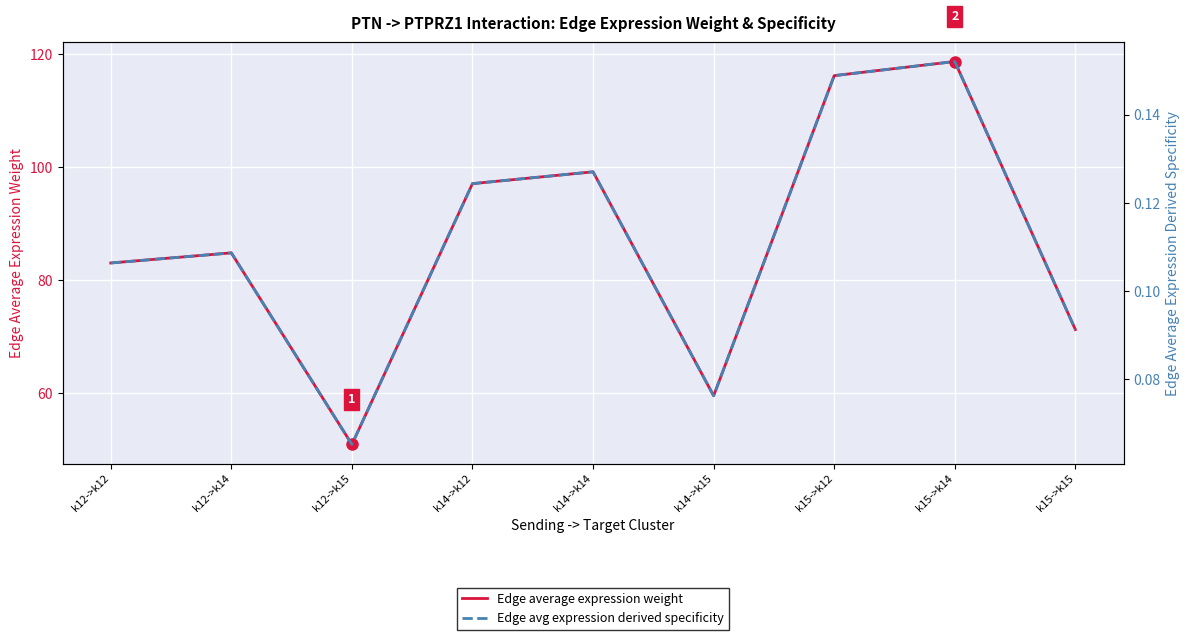

Between k12->k14 and k15->k14, which series saw the biggest shift?

Edge average expression weight